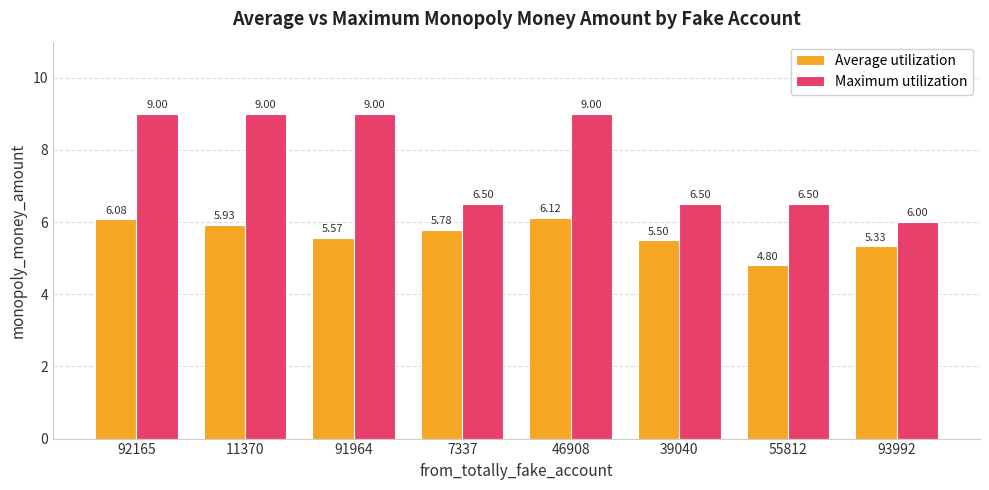

What is the label of the 6th bar from the right?

91964